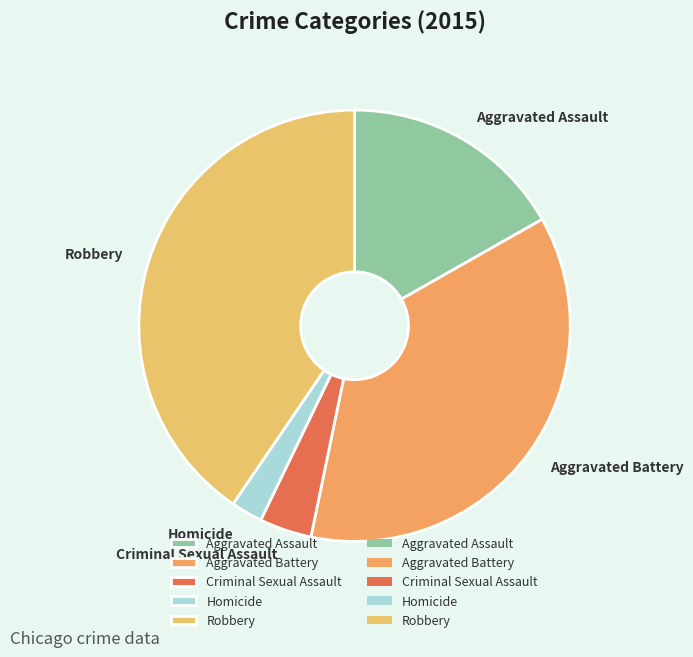

How many slices are in this pie chart?

5